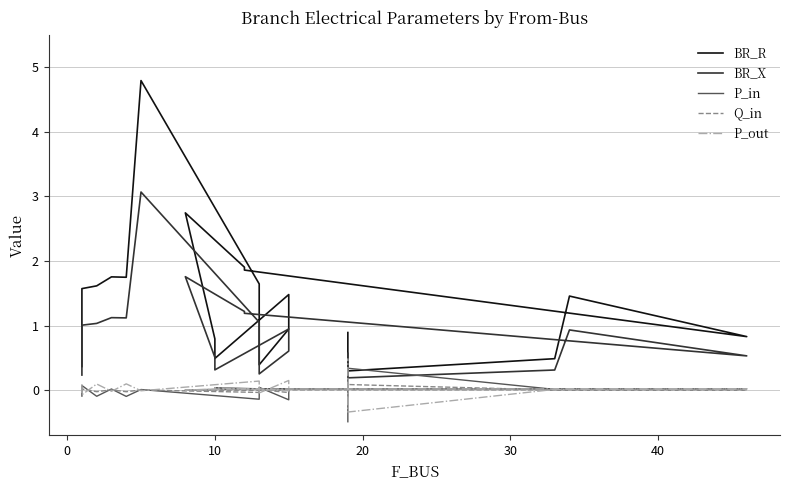

Reading left to right, list all the values displayed in this chart.

BR_R: 0.4	1.6	1.6	1.8	1.7	4.8	1.6	0.4	0.9	1.5	0.5	0.8	2.7	1.9	1.9	0.8	1.5	0.5	0.3	0.9
BR_X: 0.2	1.0	1.0	1.1	1.1	3.1	1.1	0.3	0.6	0.9	0.3	0.5	1.8	1.2	1.2	0.5	0.9	0.3	0.2	0.6
P_in: -0.1	0.1	-0.1	0.0	-0.1	0.0	-0.1	0.0	-0.1	0.0	0.0	0.0	0.0	0.0	0.0	0.0	0.0	0.0	0.3	-0.5
Q_in: -0.0	0.0	-0.0	0.0	-0.0	0.0	-0.0	0.0	-0.0	0.0	0.0	0.0	0.0	0.0	0.0	0.0	0.0	0.0	0.1	-0.1
P_out: 0.1	-0.1	0.1	-0.0	0.1	-0.0	0.1	-0.0	0.1	-0.0	0.0	0.0	0.0	0.0	0.0	0.0	0.0	0.0	-0.3	0.5